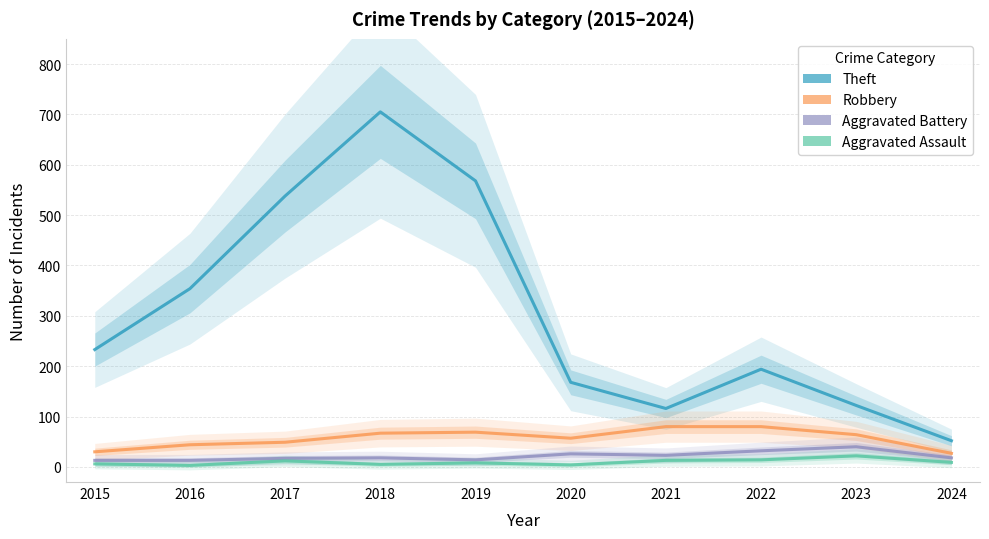

What is the value of the Robbery point at the 6th from the left?

57